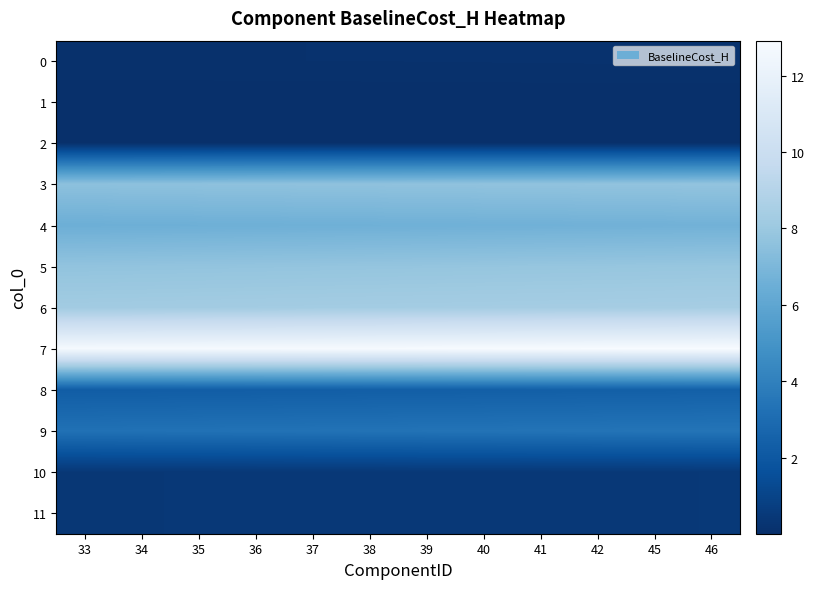

At 41, list the series in order from smallest to largest.

1, 2, 0, 10, 11, 8, 9, 4, 3, 5, 6, 7